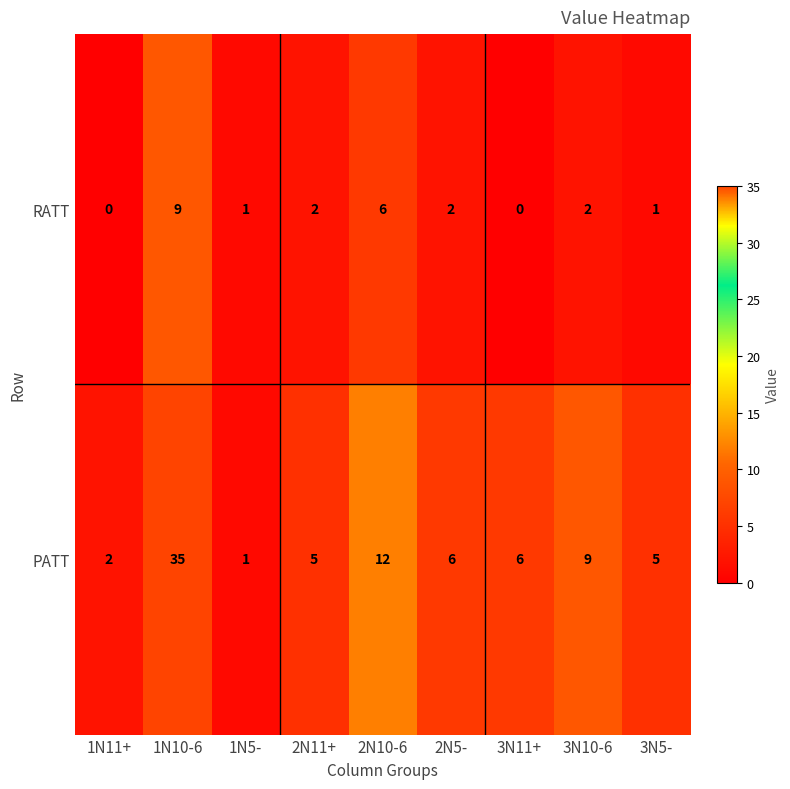

Where is PATT nearest to the value 18?

2N10-6